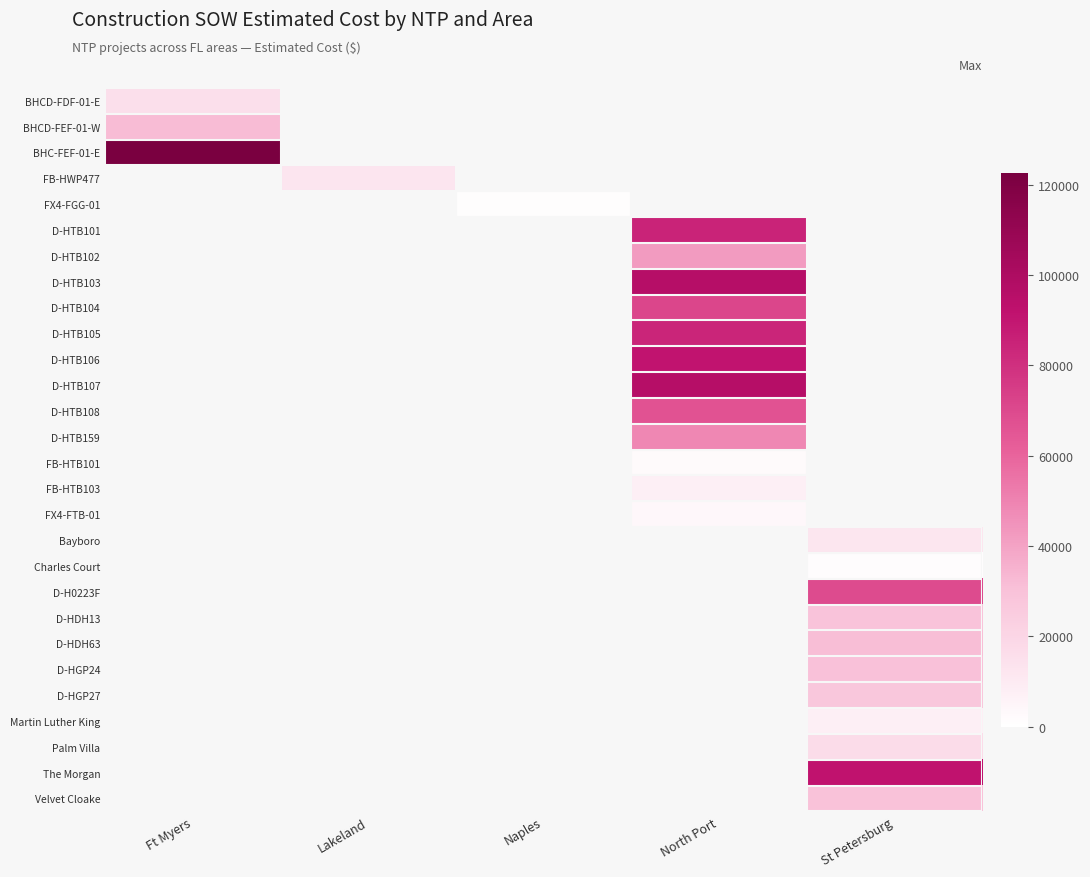

At North Port, list the series in order from largest to smallest.

BHCD-FDF-01-E, BHCD-FEF-01-W, BHC-FEF-01-E, FB-HWP477, FX4-FGG-01, D-HTB107, D-HTB103, D-HTB106, D-HTB101, D-HTB105, D-HTB104, D-HTB108, D-HTB159, D-HTB102, FB-HTB103, FX4-FTB-01, Bayboro, Charles Court, D-H0223F, D-HDH13, D-HDH63, D-HGP24, D-HGP27, Martin Luther King, Palm Villa, The Morgan, Velvet Cloake, FB-HTB101